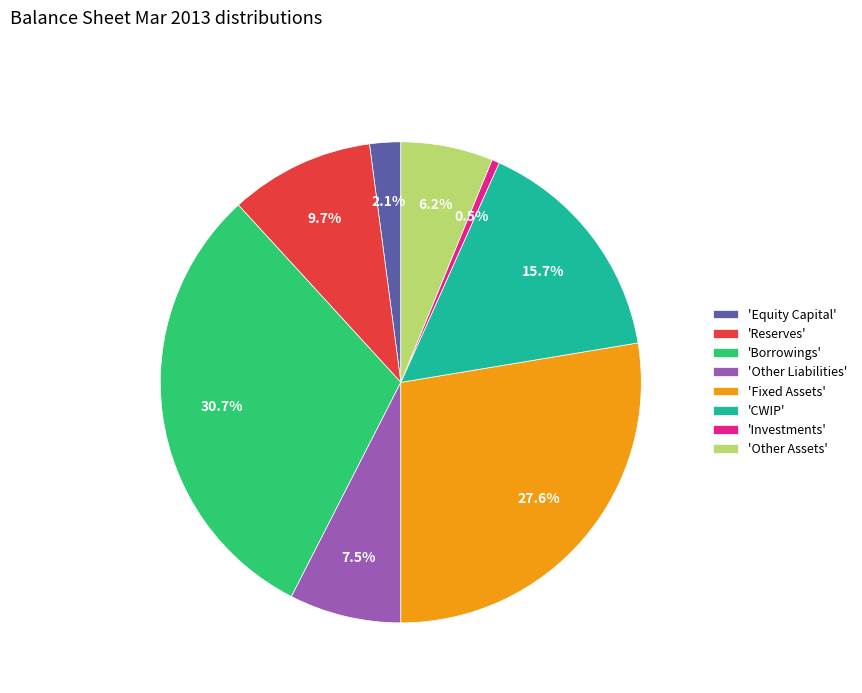

What is the largest slice in the pie chart?

'Borrowings'